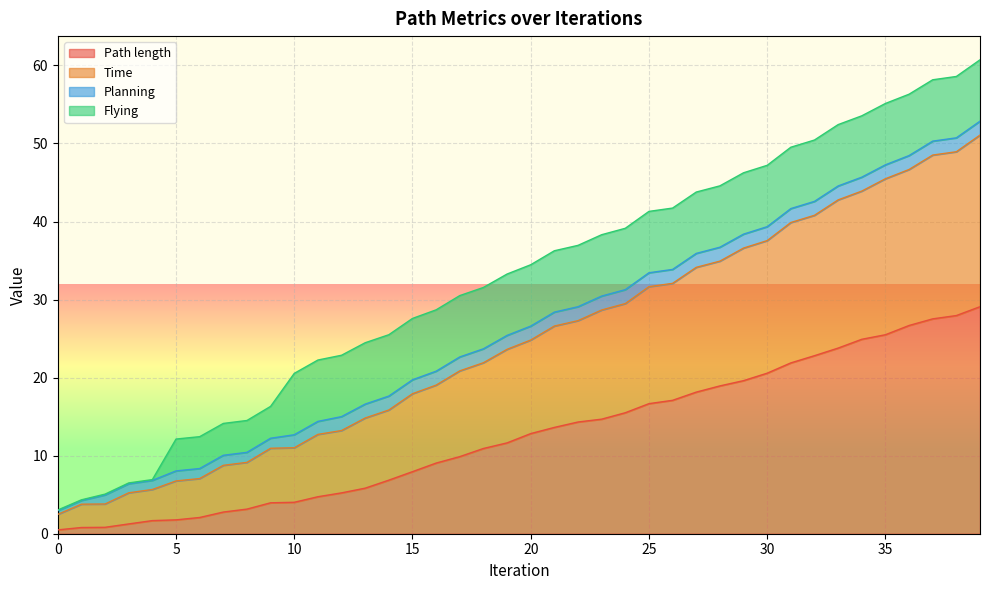

How many categories are shown in the chart?

40